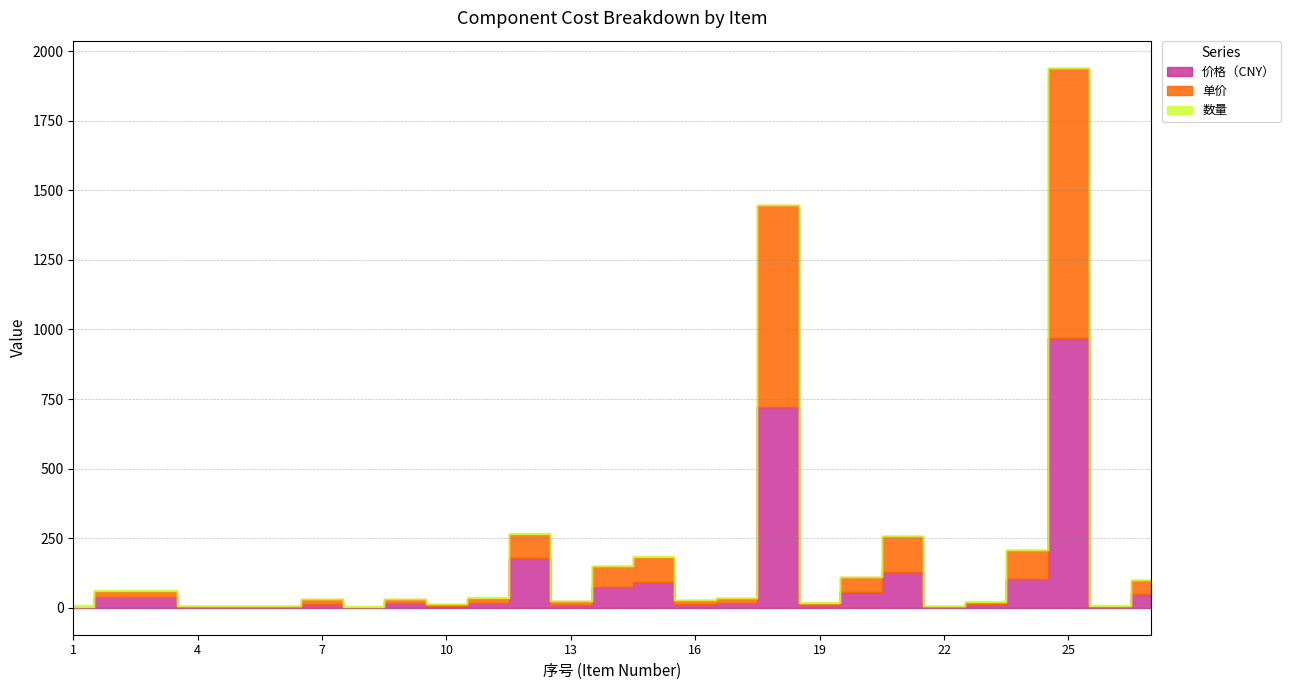

Rank the series at 11 from lowest to highest value.

数量, 价格（CNY）, 单价